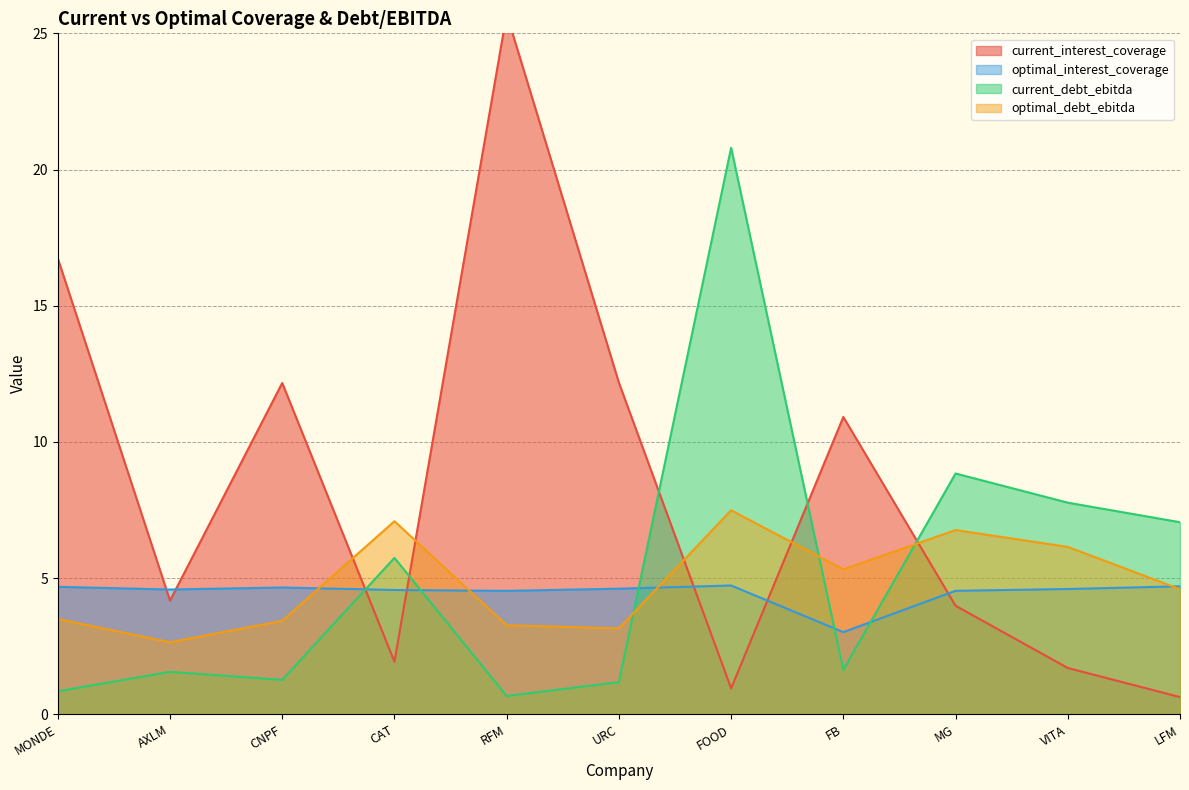

Where does the current_interest_coverage series first go above 4?

MONDE